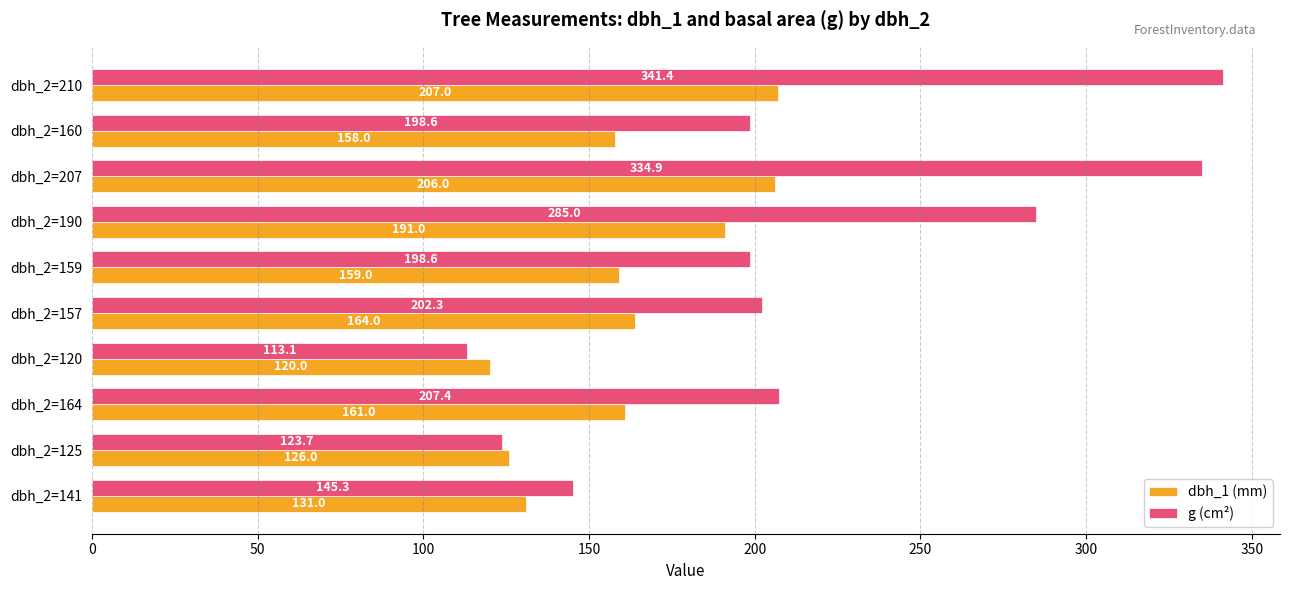

List the series in order of their overall mean, highest first.

g (cm²), dbh_1 (mm)